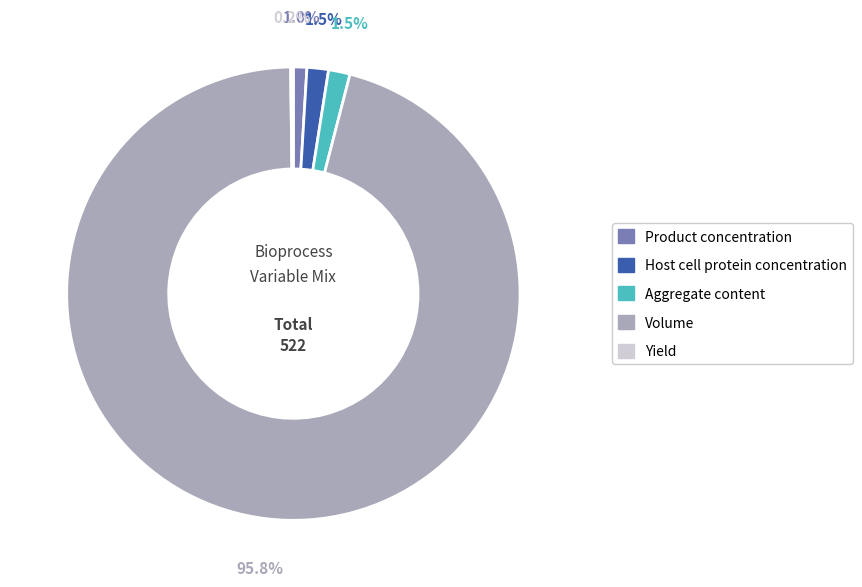

Which slice is the largest?

Volume